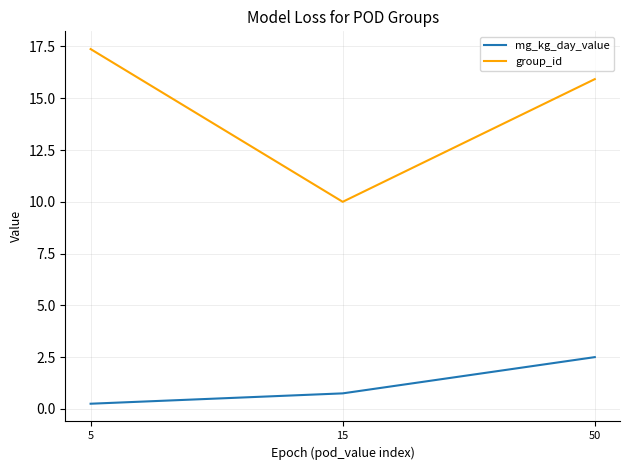

Where does the group_id series first go above 15?

5